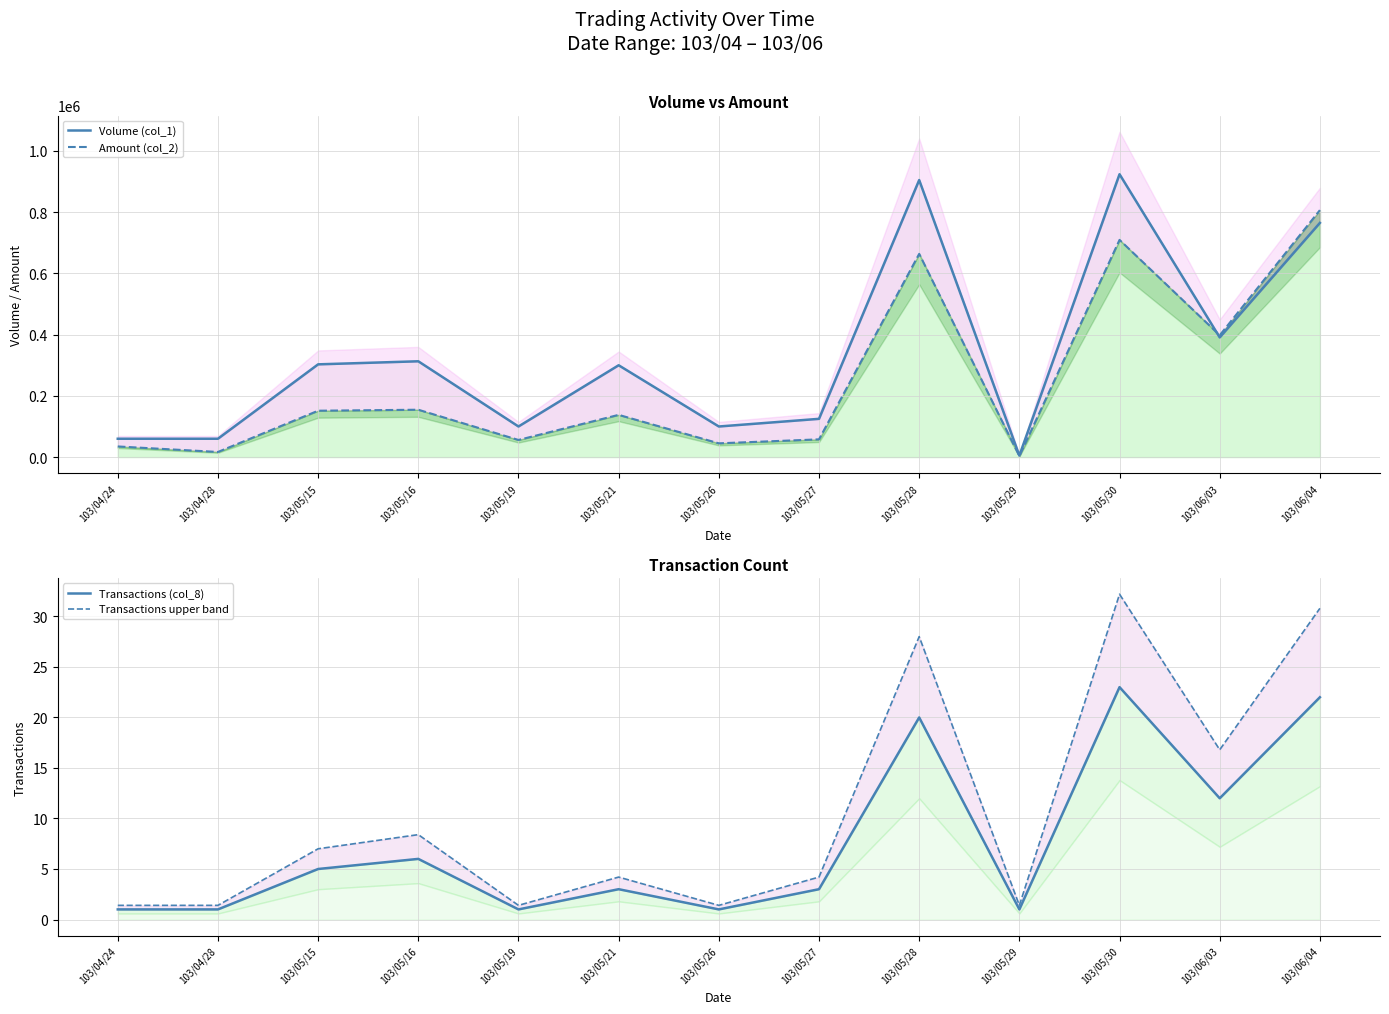

Which series has the largest range (max minus min)?

Volume (col_1)